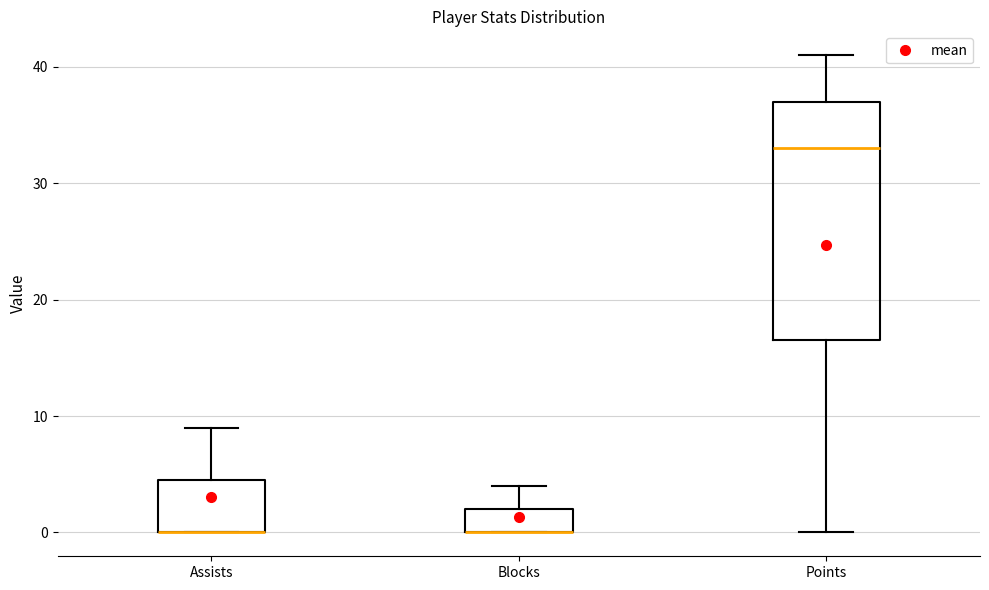

Comparing the boxes themselves (not the whiskers), which one is the tallest?

Points